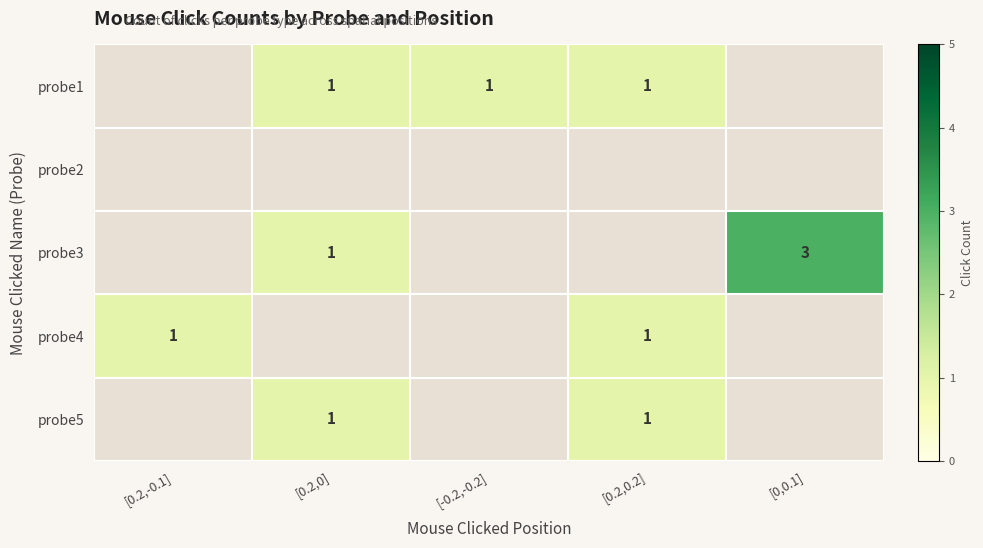

Is it true that probe4 equals 1 at [0.2,-0.1]?

True